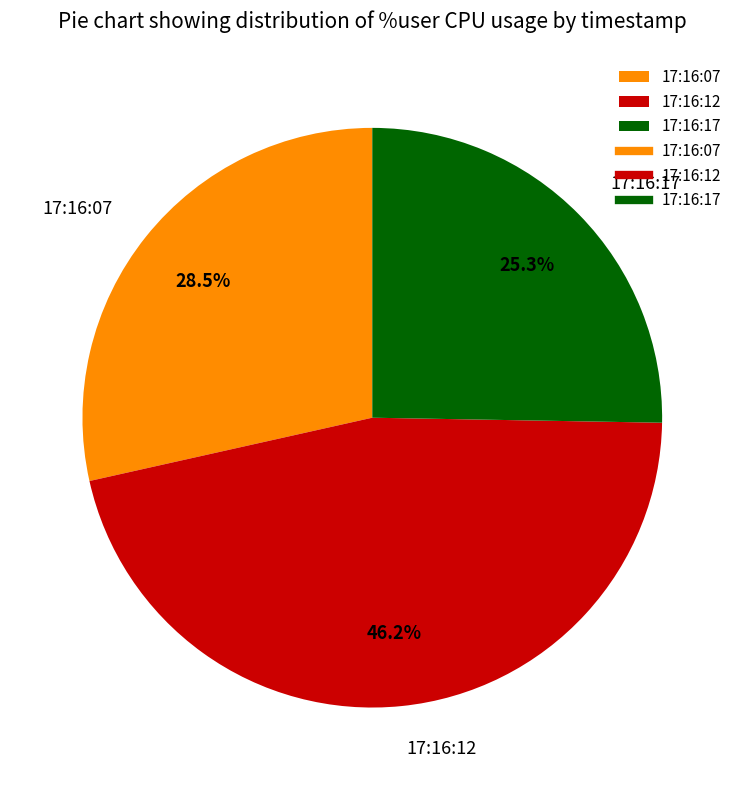

How many segments does this pie chart have?

3